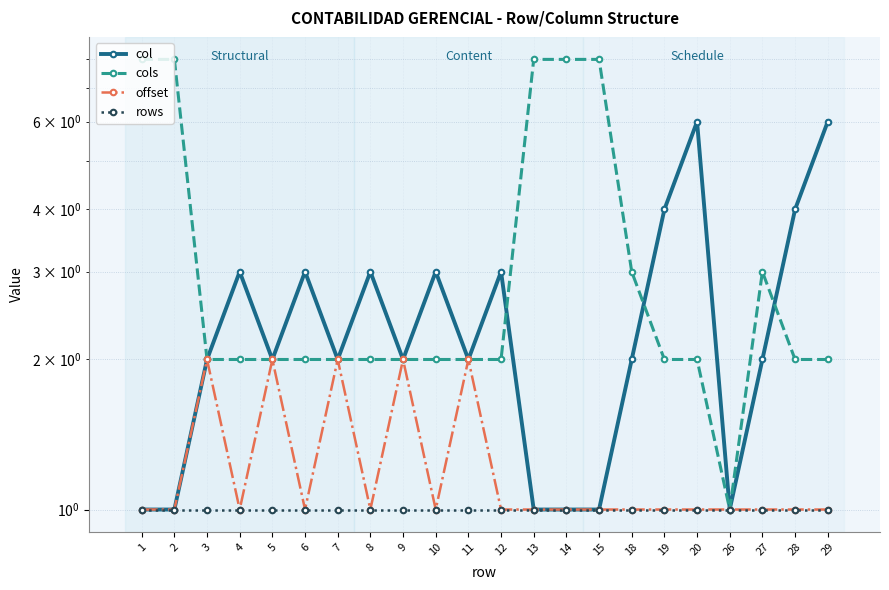

How many data points in cols are less than 2?

1